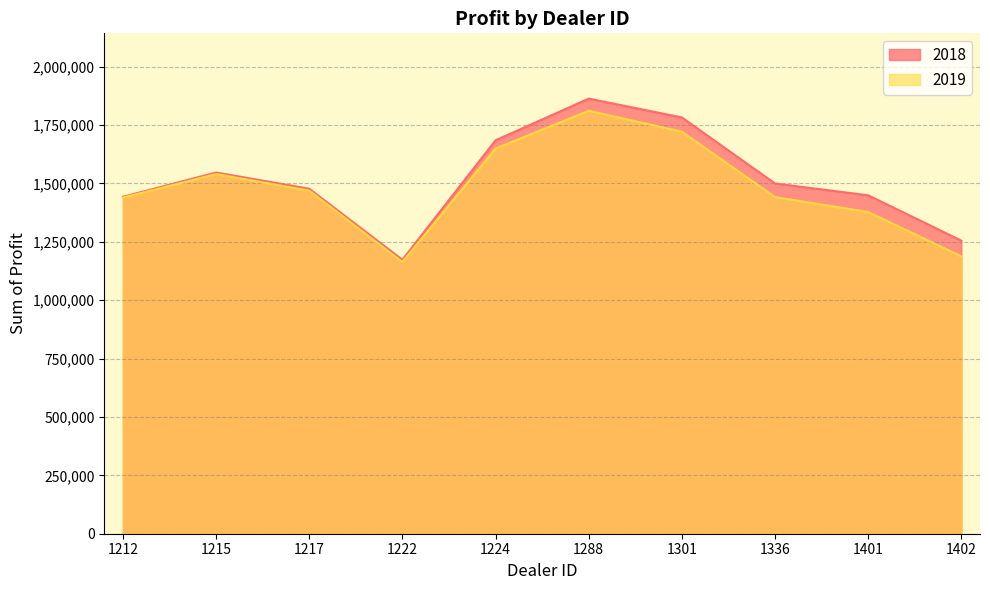

What is the value of the 2019 point at the 8th from the left?

1441162.5